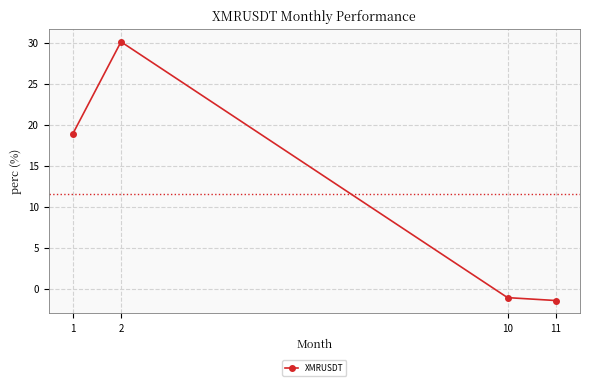

At which category does the data reach its first local peak?

2